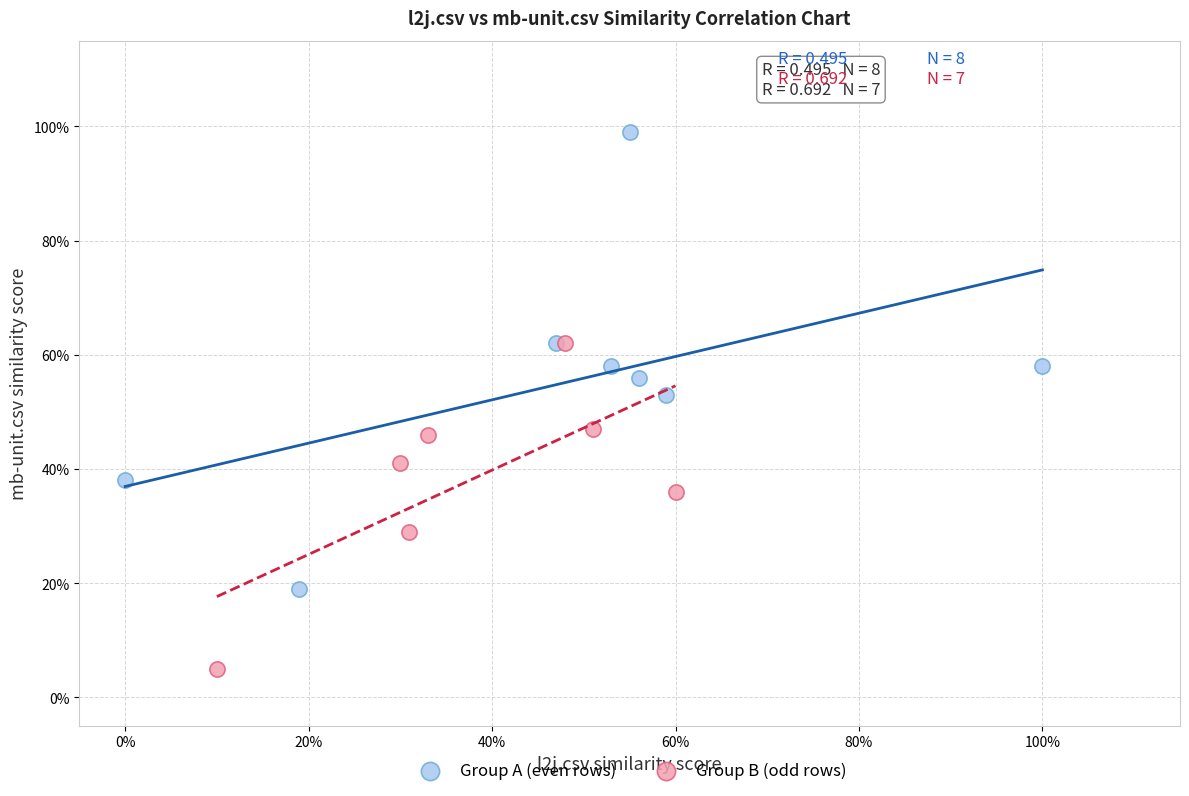

What are all the series names shown in the legend?

Group A (even rows), Group B (odd rows)